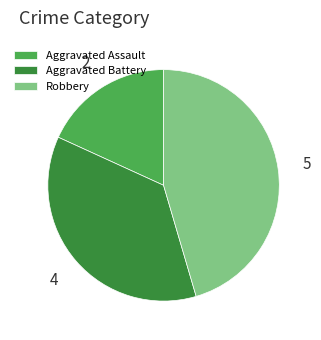

Approximately how many times larger is the value at Aggravated Assault compared to Aggravated Battery?

0.5